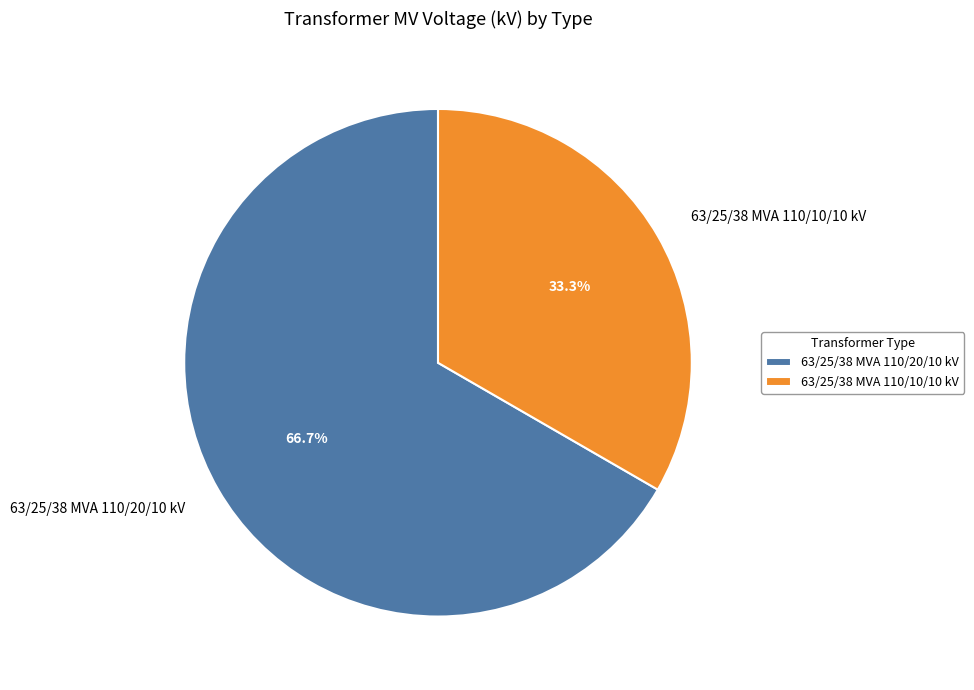

How many slices are in this pie chart?

2